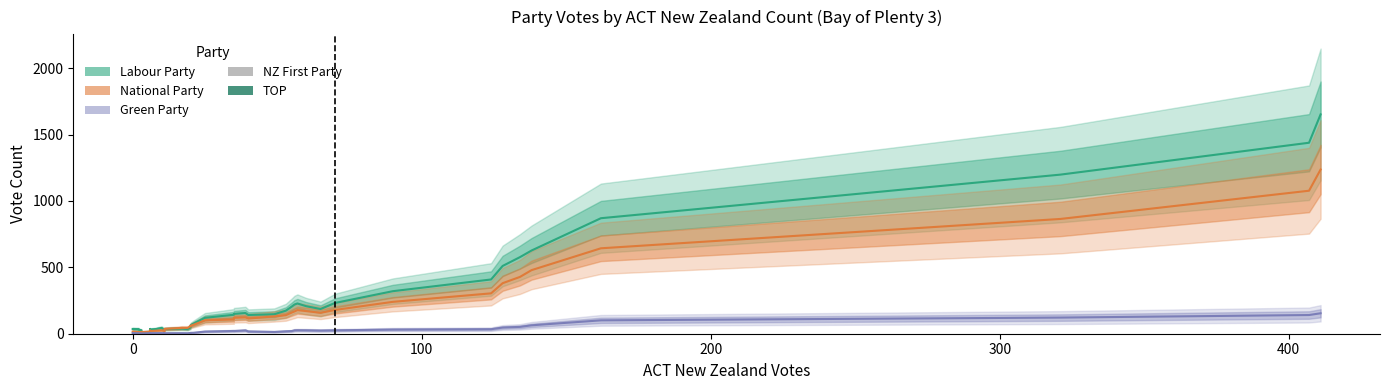

What is the difference between the second highest and minimum values in the National Party series?

1064.2